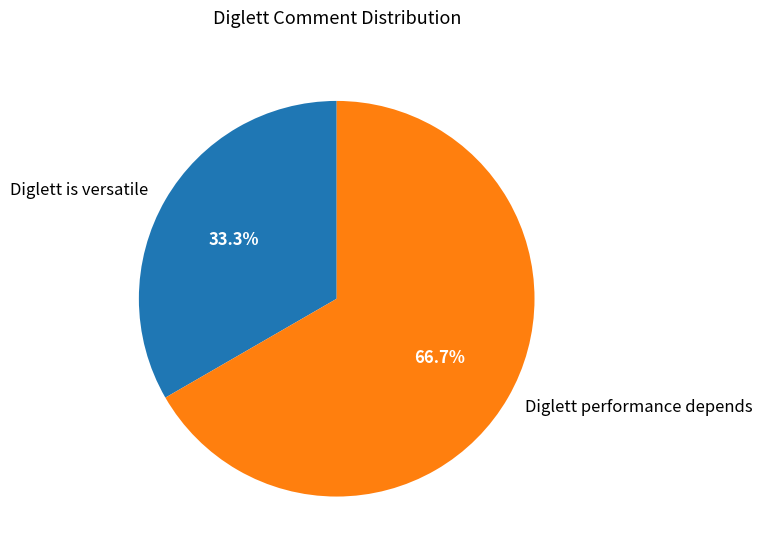

Between Diglett is versatile and Diglett performance depends, which is larger?

Diglett performance depends